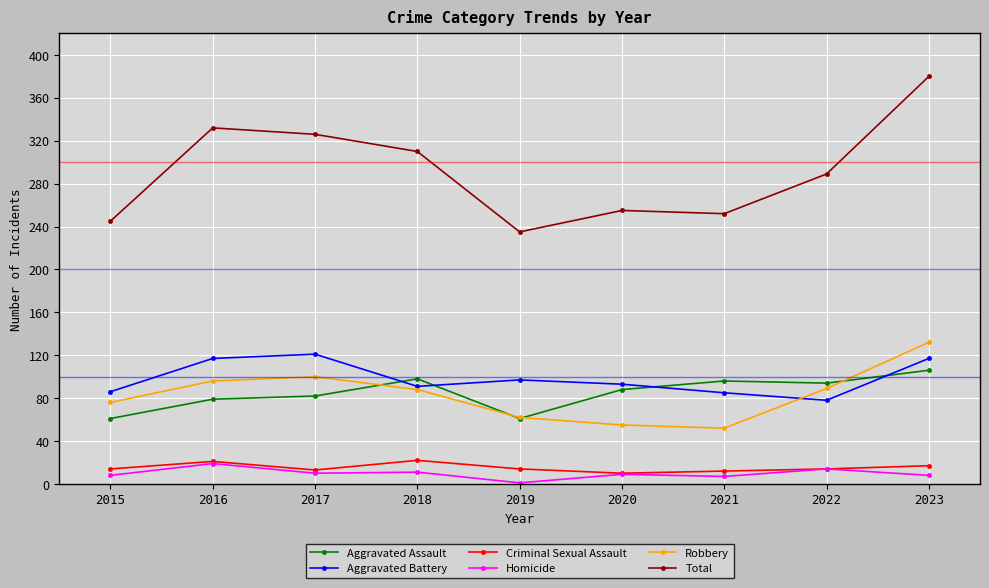

The Homicide series shows 11 at 2018. True or false?

True